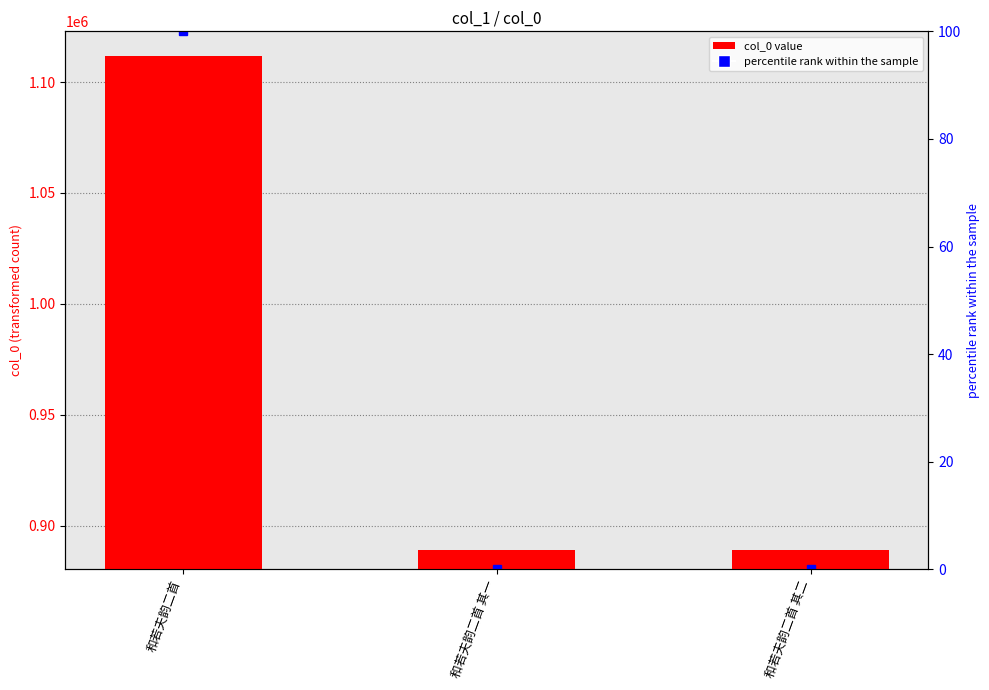

True or false: the data shows 889179 at 和若夫韵二首 其二.

True